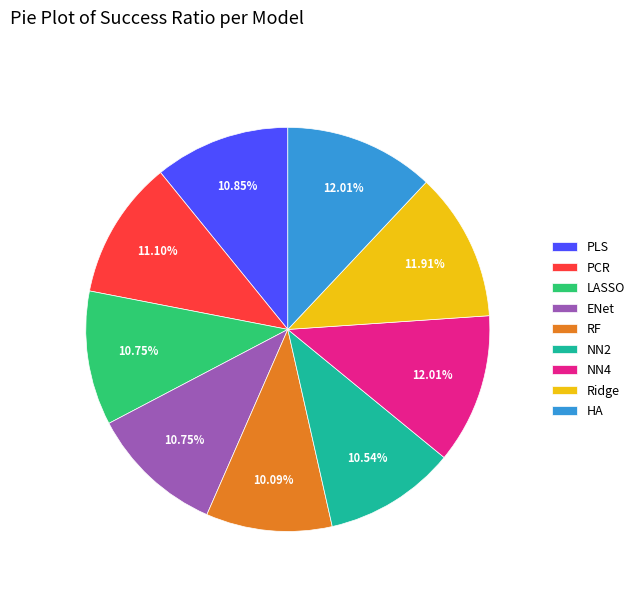

To the nearest percent, what portion does HA represent?

12%